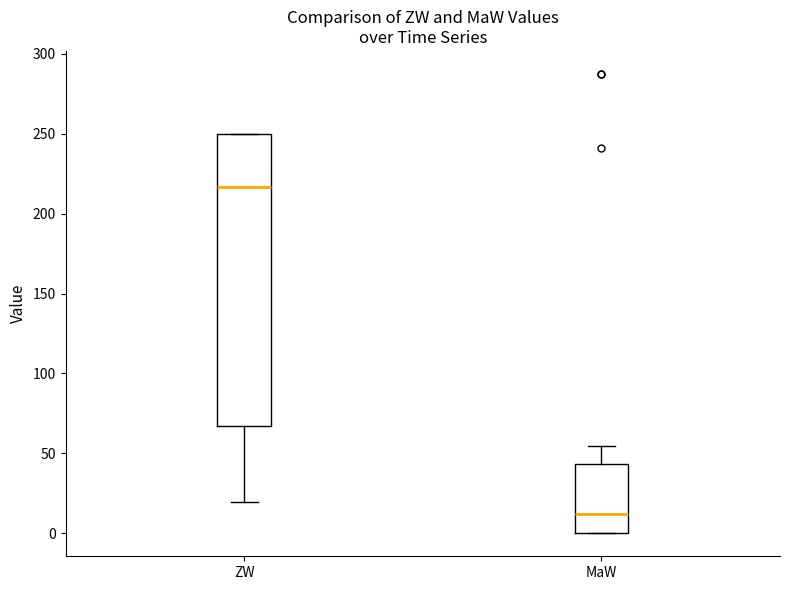

Where is the upper edge of the box for ZW on the y-axis? The values are not printed on the chart, so give them approximately, as read against the axis.

250